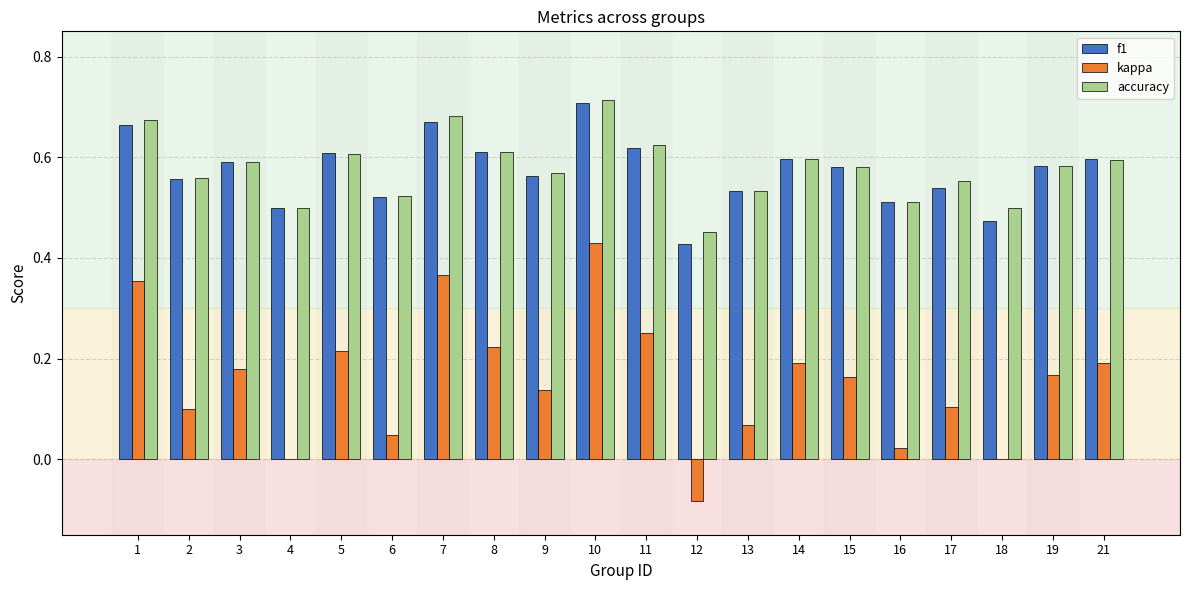

Which category has the highest value in the accuracy series?

10